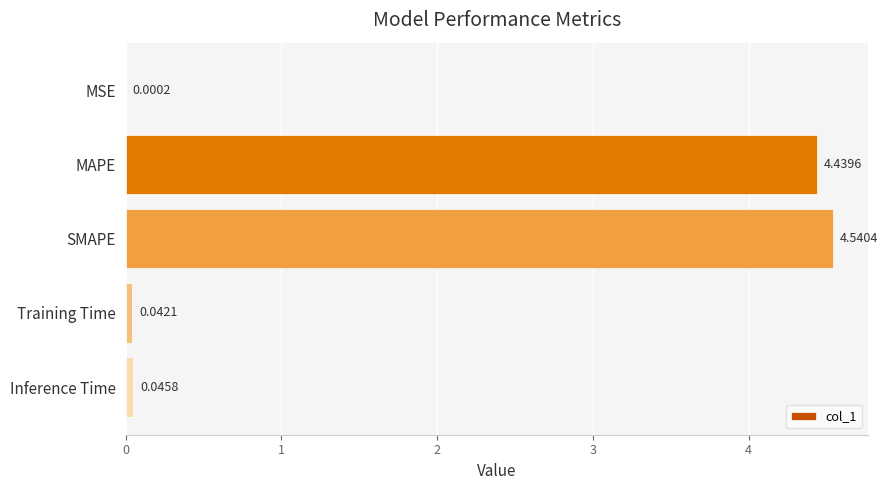

What is the sum of the values at SMAPE and Training Time?

4.6